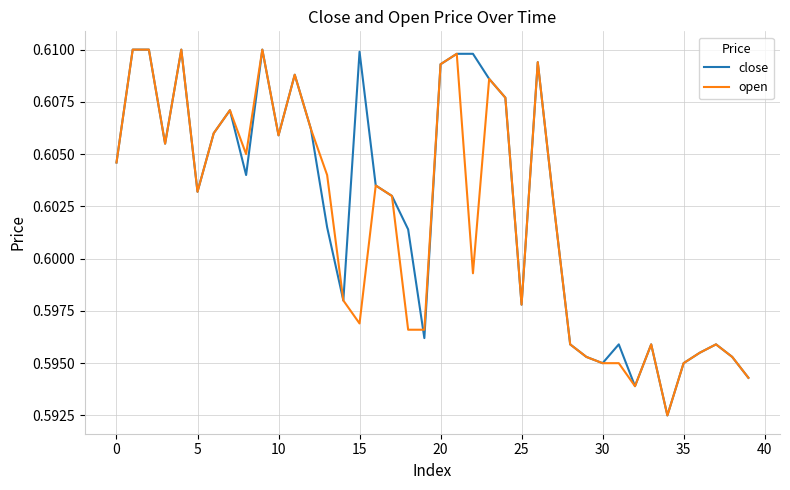

What are all the series names shown in the legend?

close, open